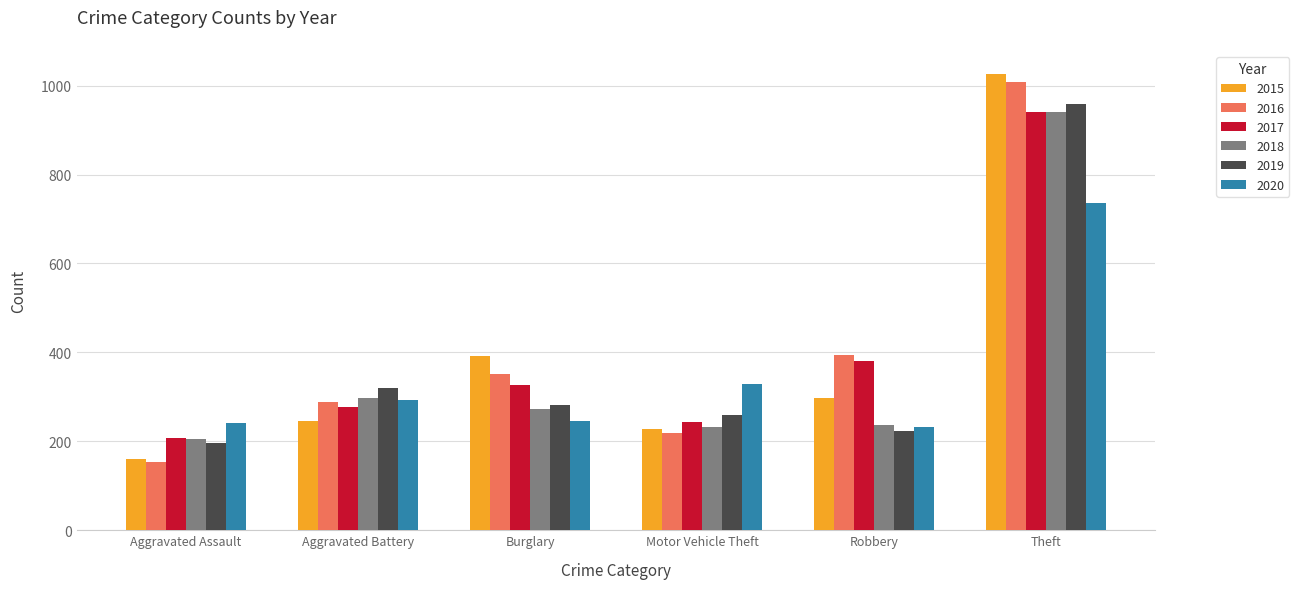

What is the total value across all series at Theft?

5613